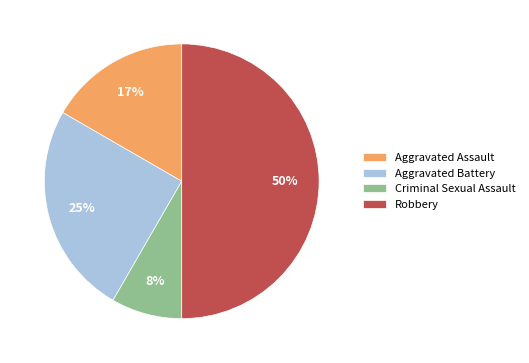

To the nearest percent, what is the difference between the largest and smallest slice percentages?

42%